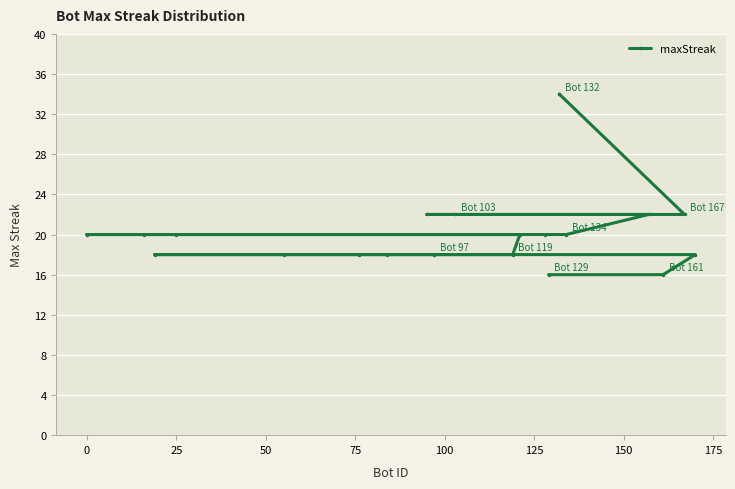

What is the difference between the maximum and minimum values?

18